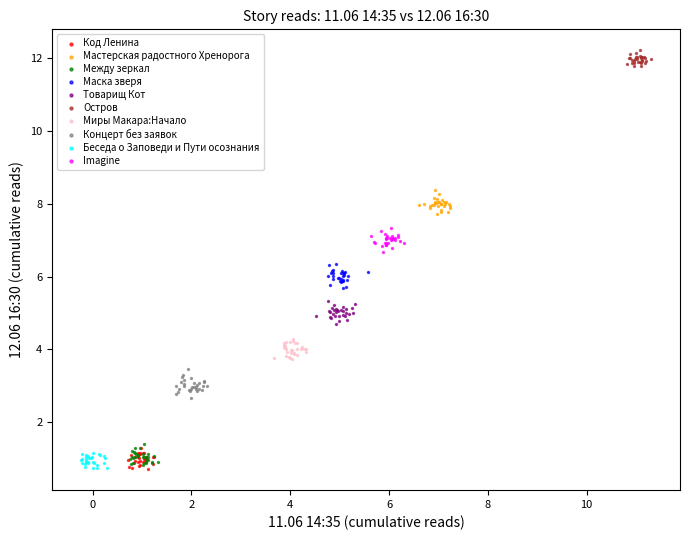

Which series reaches the maximum Y coordinate?

Остров